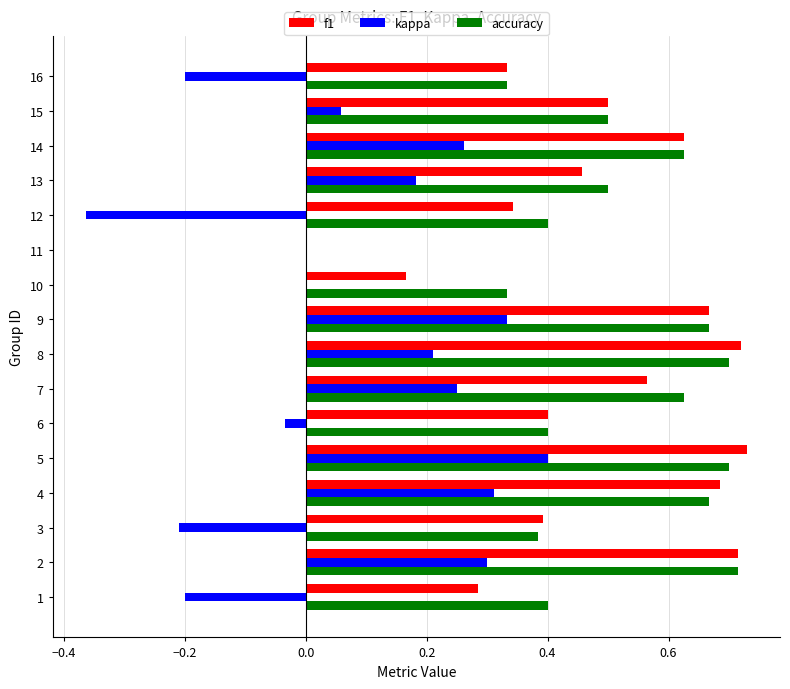

Is it true that accuracy equals 0.7 at 13?

False